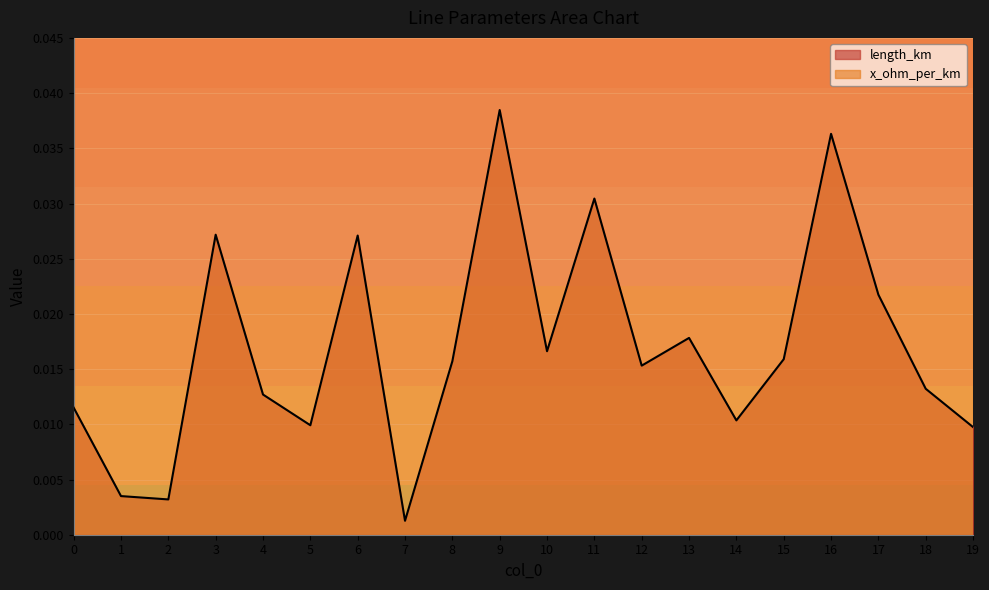

List the labels in order of value, largest first.

9, 16, 11, 3, 6, 17, 13, 10, 15, 8, 12, 18, 4, 0, 14, 5, 19, 1, 2, 7